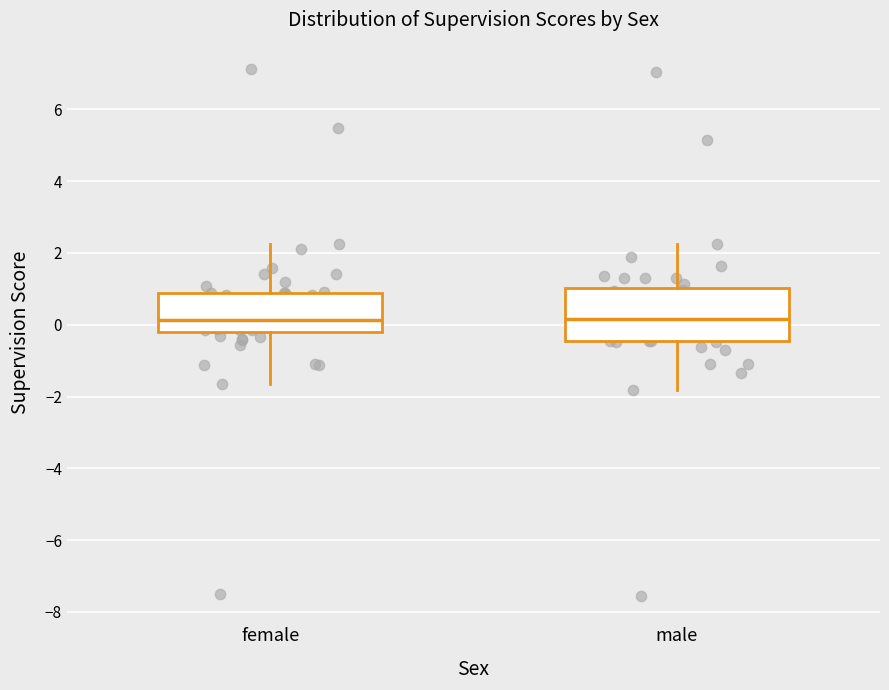

Reading left to right, read every box against the y-axis: the position of its median line, the range the box covers, and the ends of its whiskers. The values are not printed on the chart, so give them approximately, as read against the axis.

female: median 0.2, box -0.2 to 0.8, whiskers -1.6 to 2.2
male: median 0.2, box -0.4 to 1.0, whiskers -1.8 to 2.2